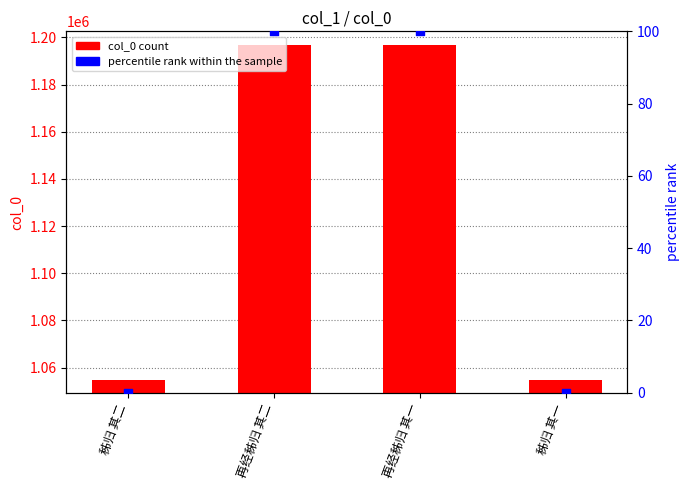

Which series contains the lowest Y value?

percentile rank within the sample